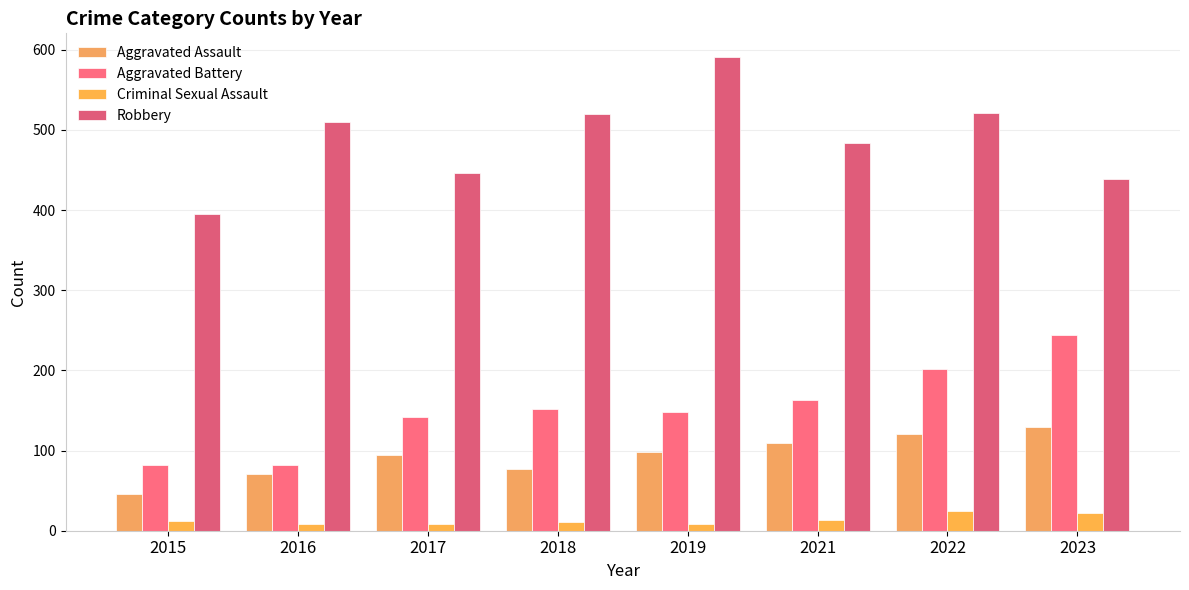

Which series has the widest spread of values?

Robbery